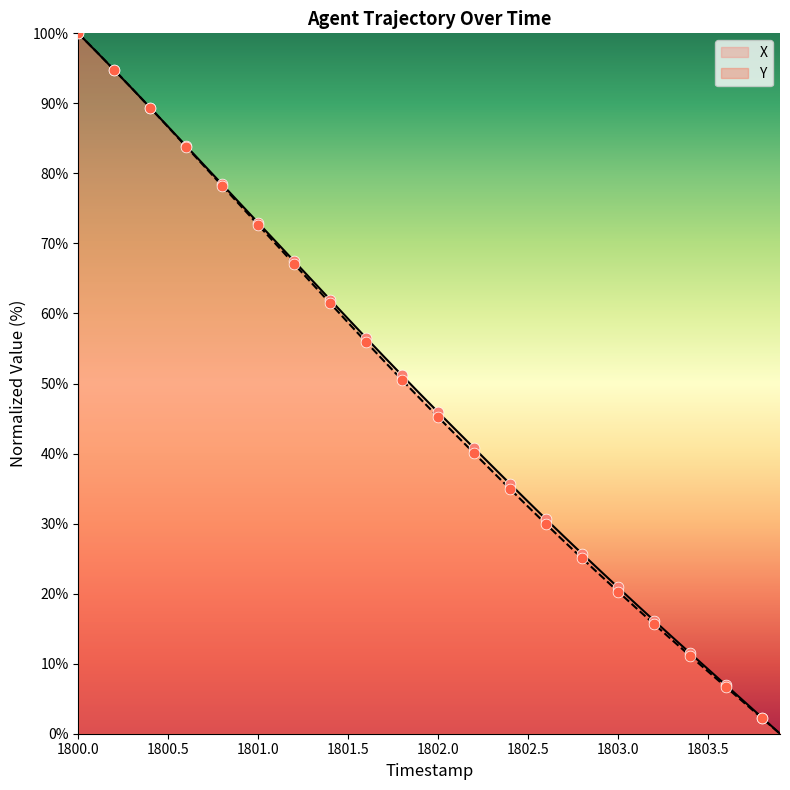

Which series reaches the minimum Y coordinate?

X